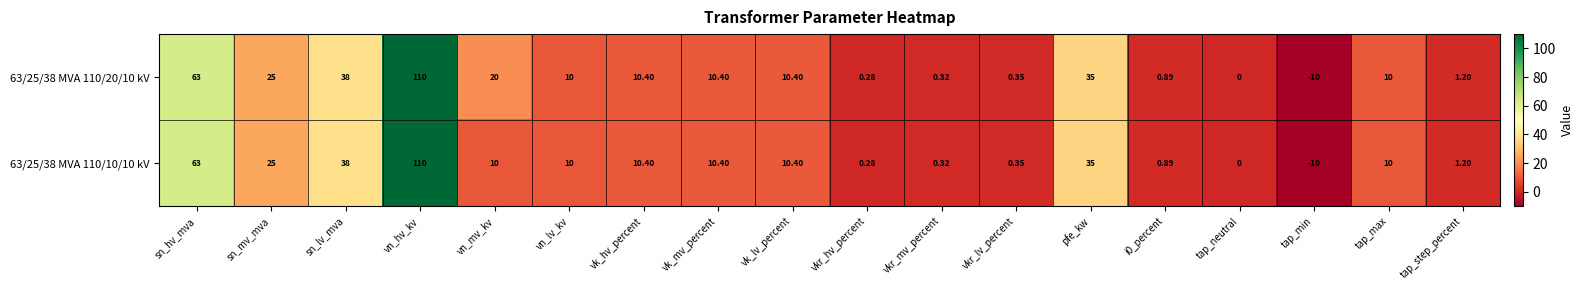

How many categories are shown in the chart?

18